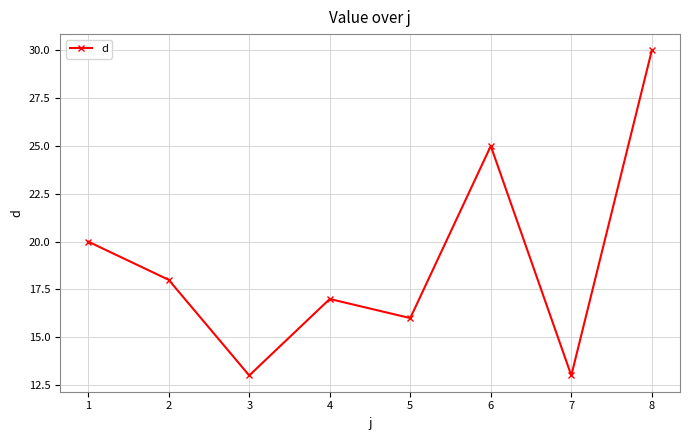

At which label does the data first exceed 18?

1